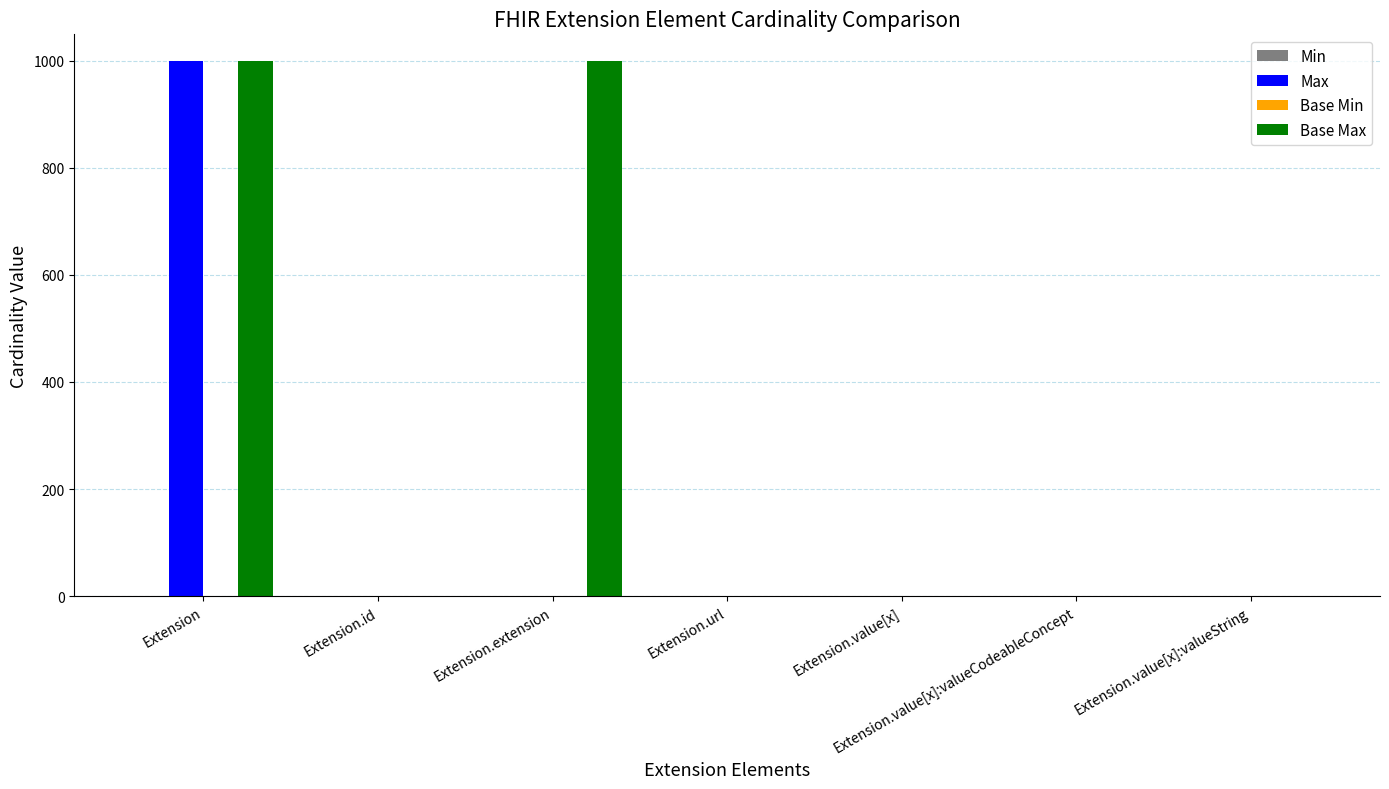

At which category is the sum across all series the highest?

Extension